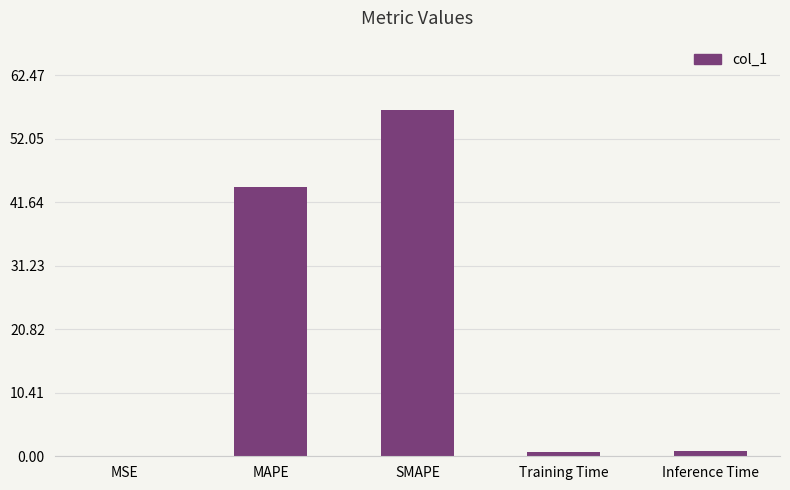

What is the average value?

20.5